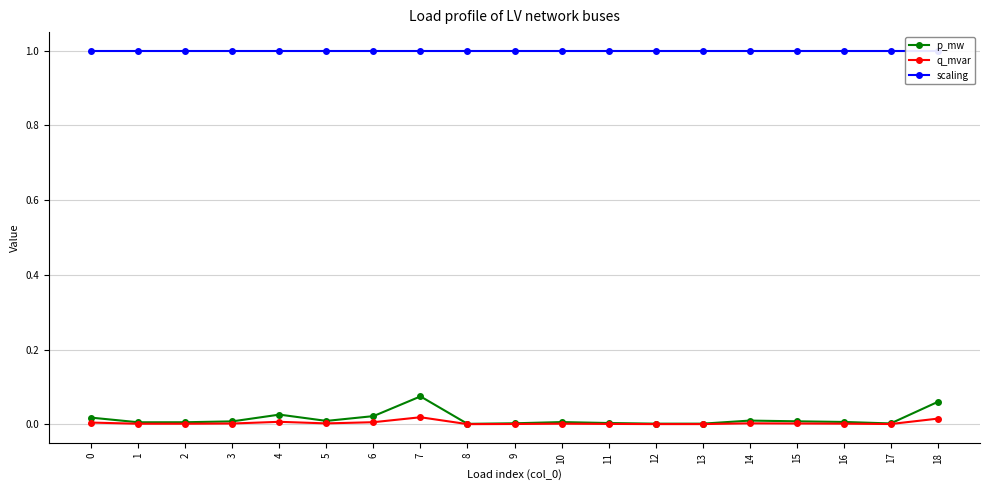

What are all the series names shown in the legend?

p_mw, q_mvar, scaling